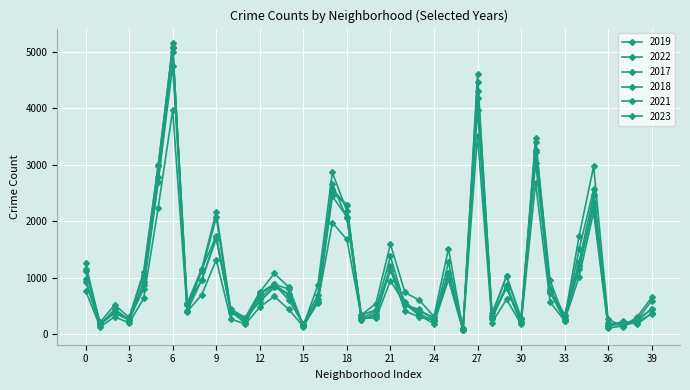

Reading left to right, extract all data points from this chart.

2019: 968	166	368	249	872	2700	5008	405	957	1687	385	287	568	828	694	142	561	2441	2079	253	322	1140	406	298	248	972	77	4309	308	825	189	3226	728	261	1153	2328	138	220	171	365
2022: 926	157	440	251	797	2700	4761	522	953	1720	414	258	722	888	599	175	698	2651	2054	338	422	1379	504	433	250	1269	99	3981	263	871	210	3035	766	236	1503	2566	192	154	239	441
2017: 1252	171	391	250	1053	2973	5096	508	1107	2066	403	188	697	879	795	145	620	2566	2288	253	360	1201	531	397	296	1082	87	4471	365	1019	265	3257	743	311	1281	2456	154	176	246	589
2018: 1117	184	374	248	924	2787	5163	401	1142	1737	386	224	616	870	704	160	554	2513	2280	273	409	1131	571	354	230	1063	75	4608	289	817	202	3485	789	342	1205	2249	141	185	240	442
2021: 767	123	303	193	629	2237	3970	395	692	1313	264	173	474	664	435	130	559	1974	1675	293	274	943	530	326	180	969	62	3518	200	613	170	2686	565	233	1015	2160	104	140	217	350
2023: 1145	202	516	292	1104	2991	5079	541	1154	2169	439	289	741	1073	829	145	862	2865	2181	335	538	1593	736	596	307	1513	72	4183	314	1032	285	3405	951	268	1736	2976	261	129	299	647